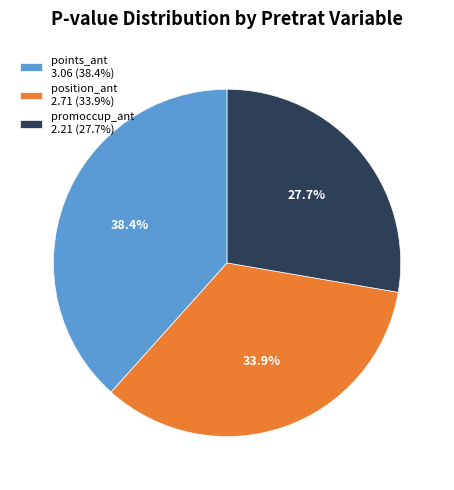

Between points_ant 3.06 (38.4%) and position_ant 2.71 (33.9%), which is larger?

points_ant 3.06 (38.4%)